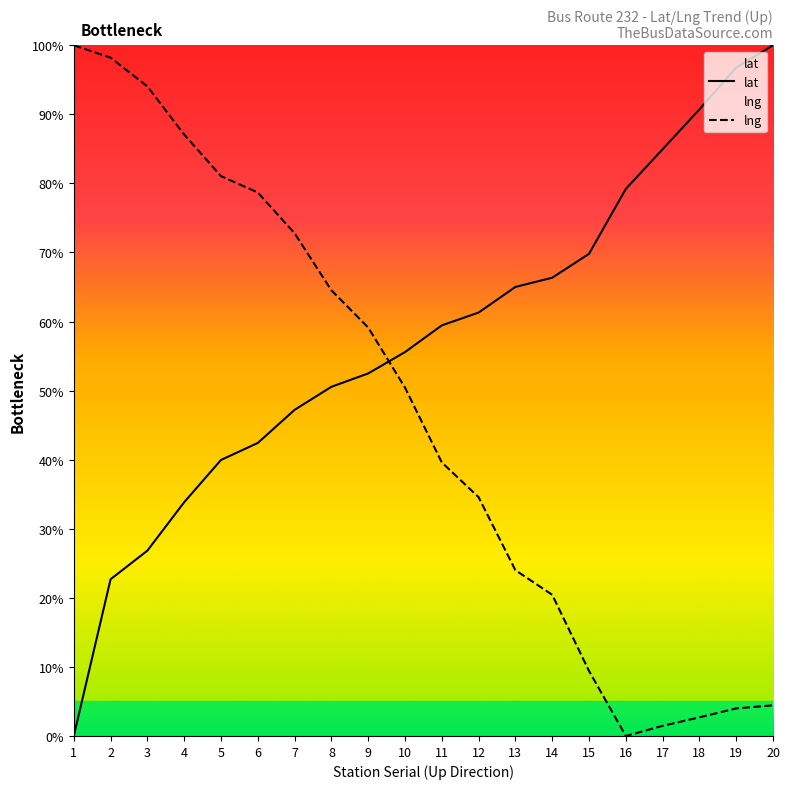

Reading left to right, extract all data points from this chart.

lat: 0.0	22.7	26.8	33.8	40.0	42.4	47.2	50.6	52.5	55.6	59.4	61.3	65.0	66.3	69.8	79.2	84.9	90.7	96.8	100.0
lng: 100.0	98.2	94.1	87.1	81.1	78.7	72.8	64.5	59.1	50.4	39.6	34.6	24.0	20.4	9.4	0.0	1.5	2.7	4.0	4.4